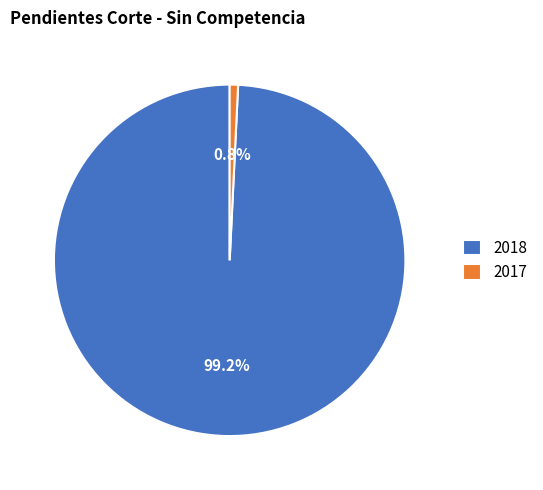

Does 2017 account for over 50% of the chart?

No